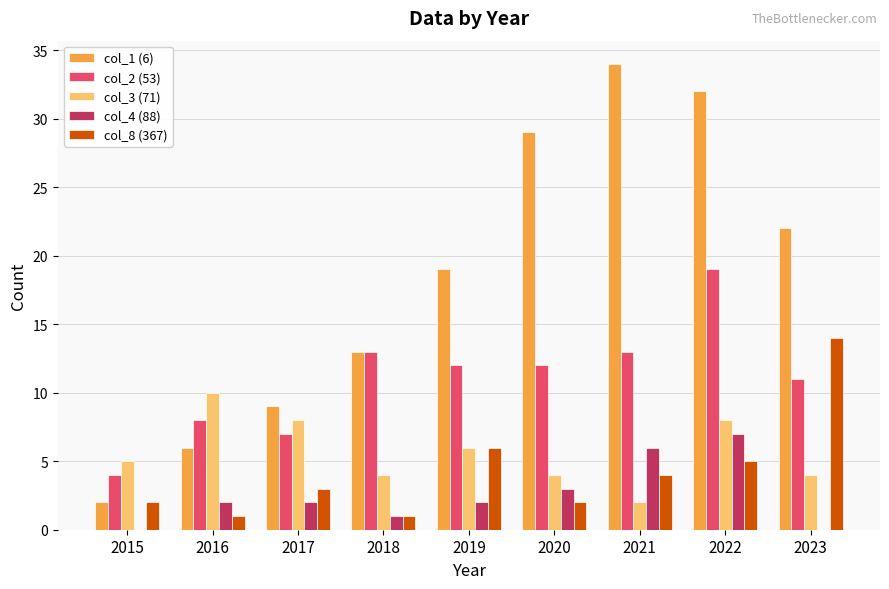

Which series has the largest total across all categories?

col_1 (6)